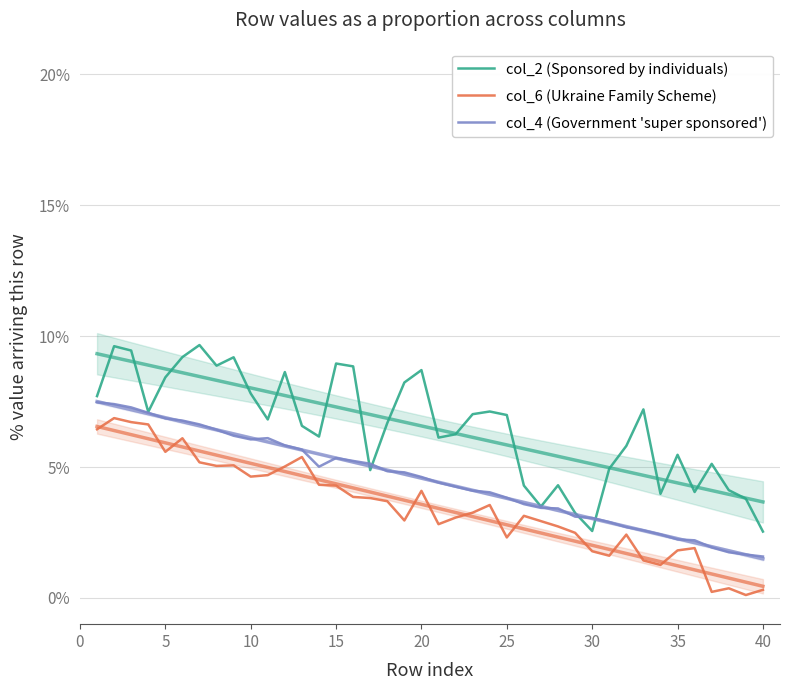

True or false: col_2 (Sponsored by individuals) has more than 2 points higher than both neighbors.

True